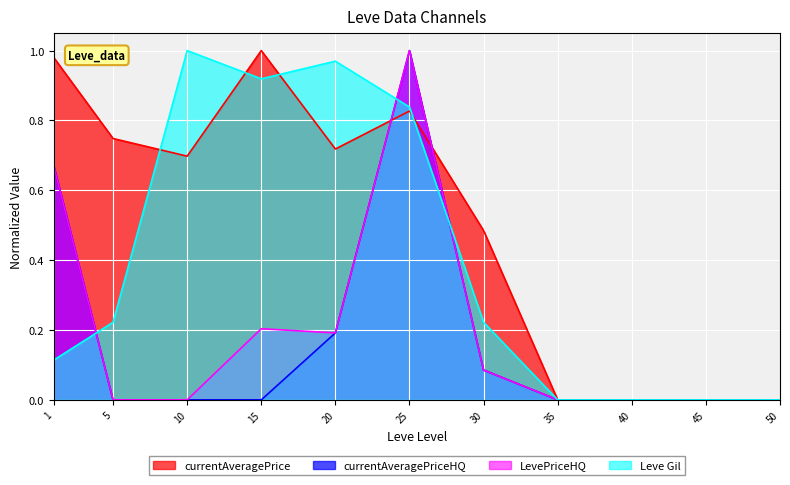

What is the maximum value shown in the chart?

1.0